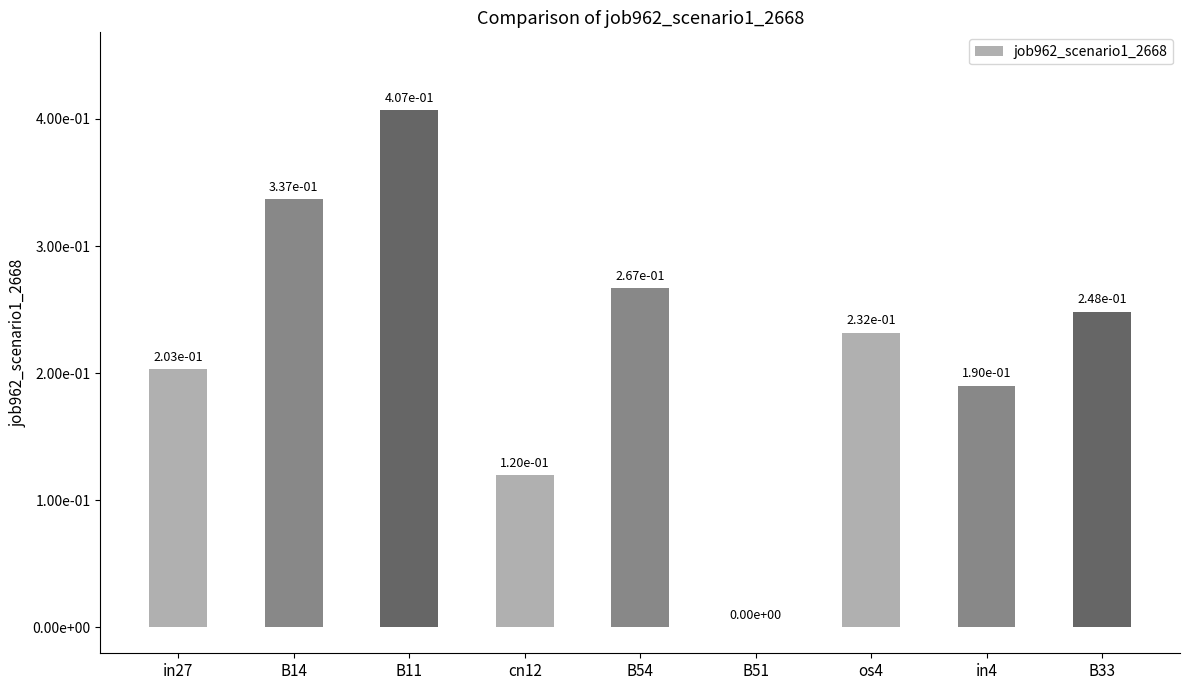

At which category does the chart reach its minimum across all series?

B51